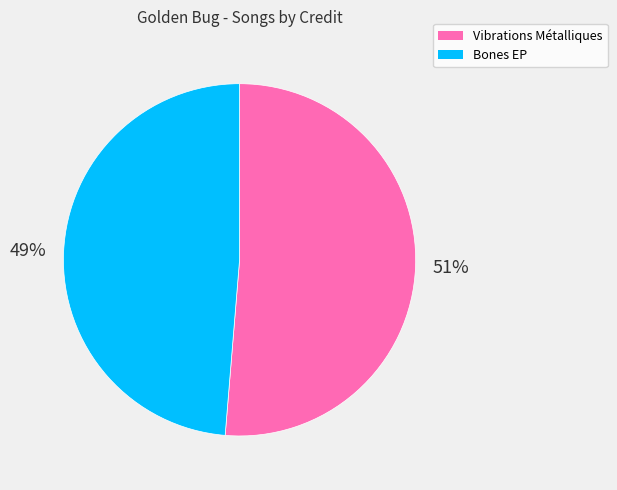

Rank the categories by value from highest to lowest.

Vibrations Métalliques, Bones EP